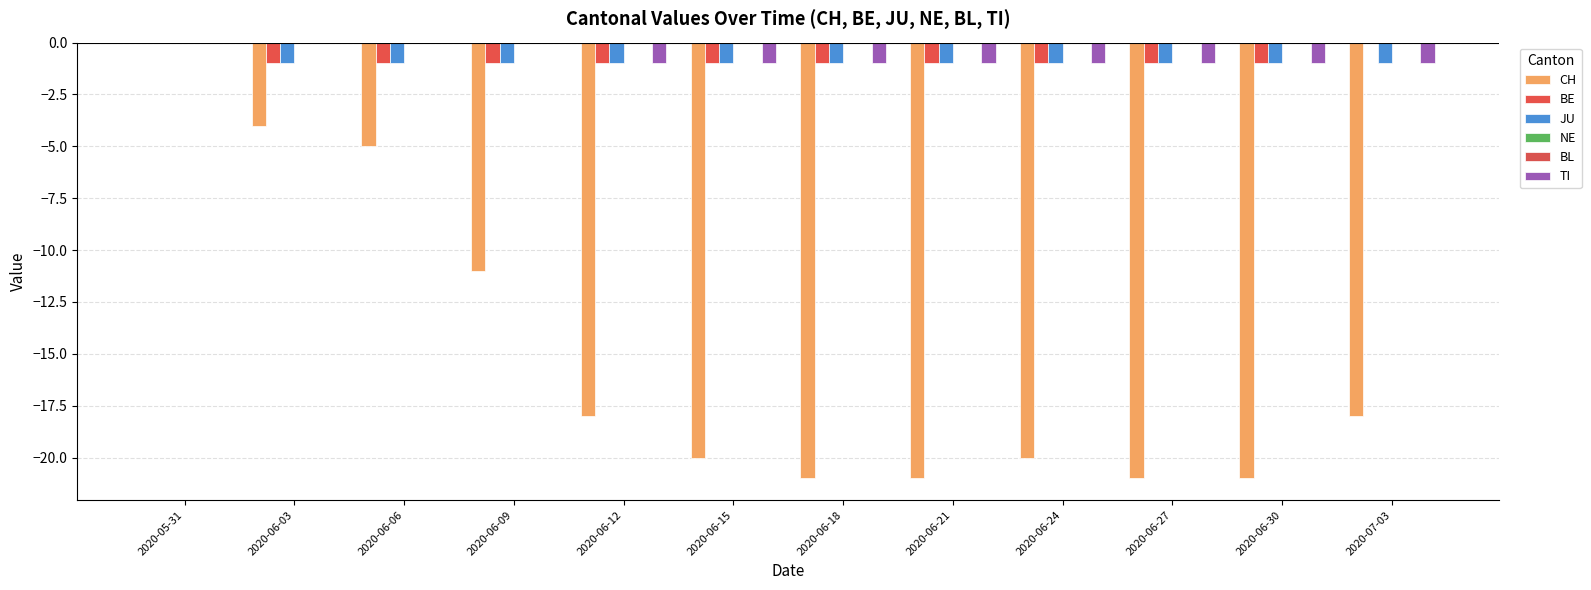

Which series has the widest spread of values?

CH